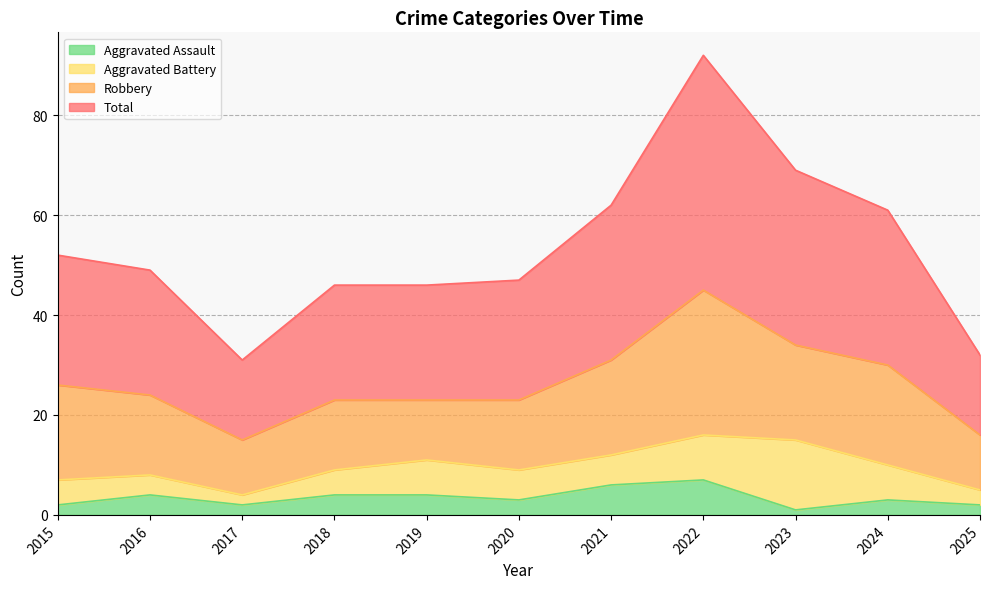

True or false: Aggravated Assault and Total cross at least once.

False